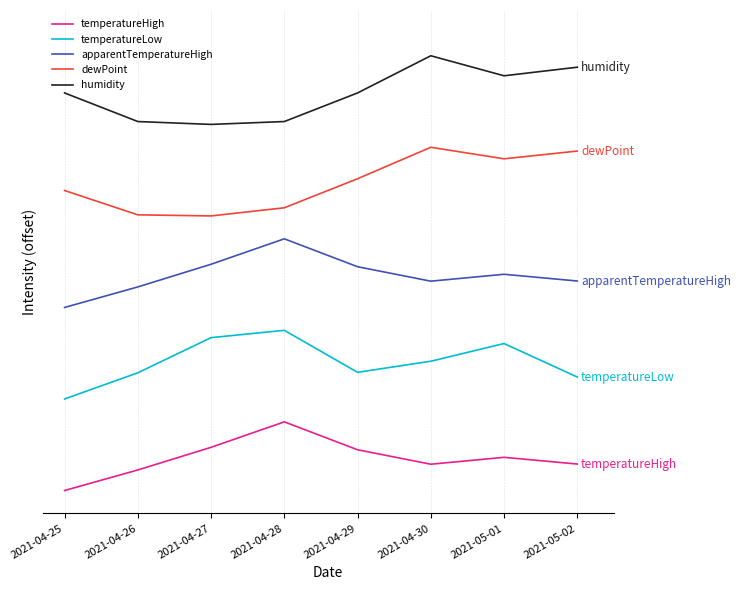

What is the difference between the second highest and second lowest values in the apparentTemperatureHigh series?

2.0